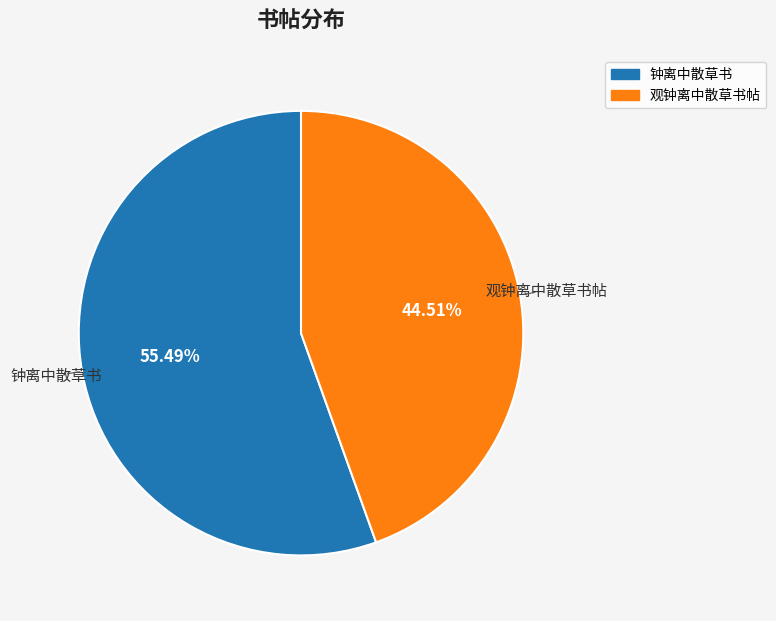

To the nearest percent, what is the difference between the 钟离中散草书 and 观钟离中散草书帖 slice percentages?

11%